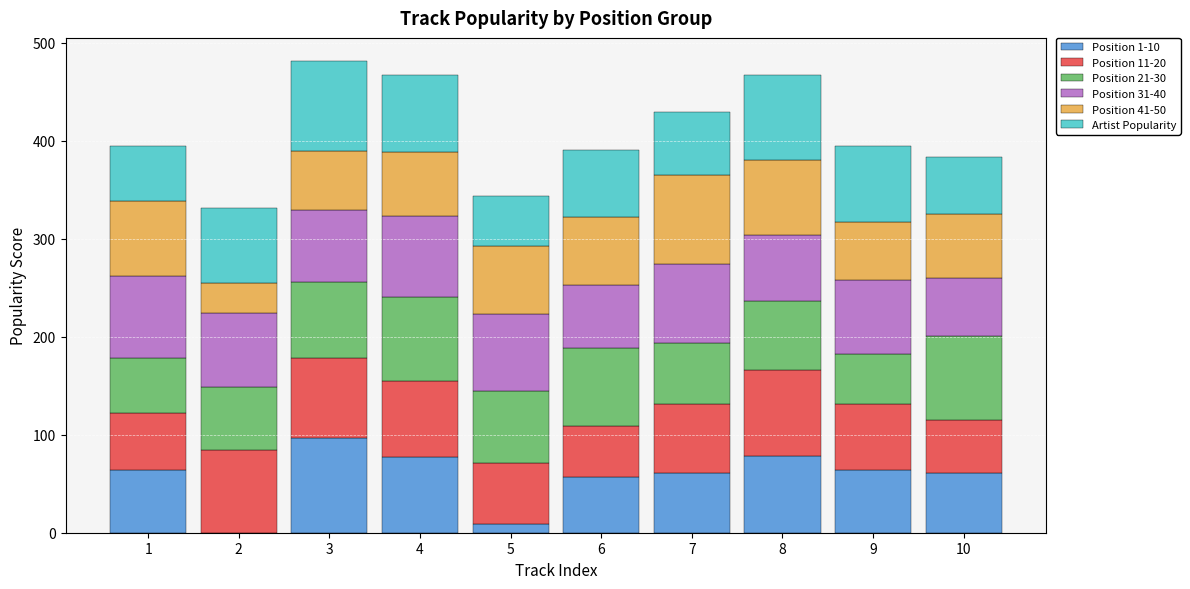

True or false: Position 31-40 has a value of 59 at 10.

True